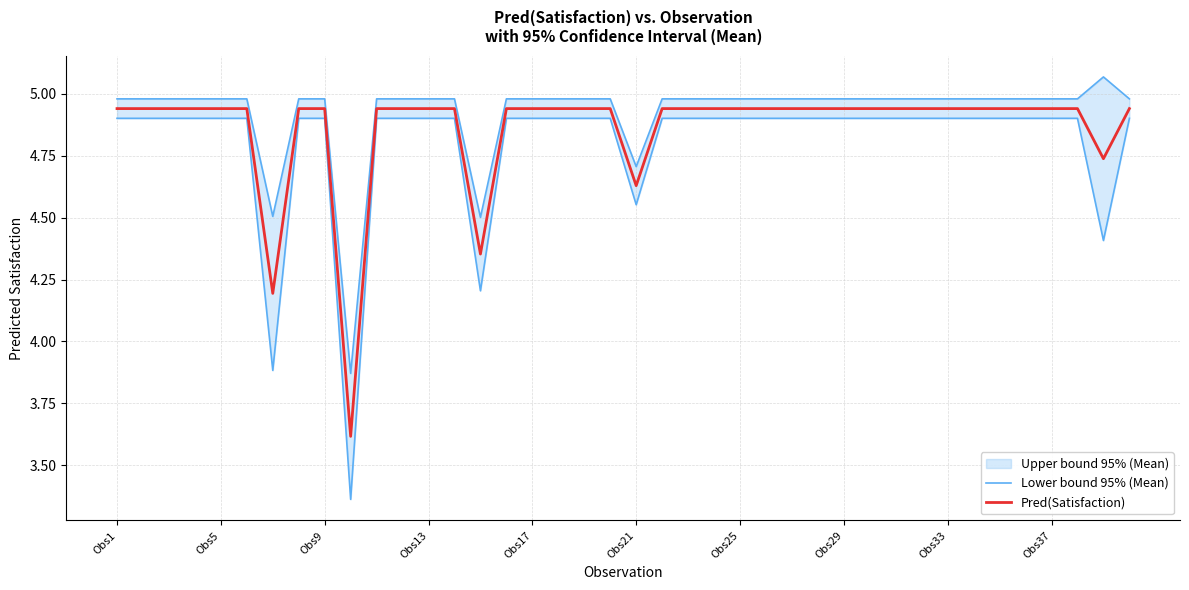

At how many categories does at least one series exceed 3?

40